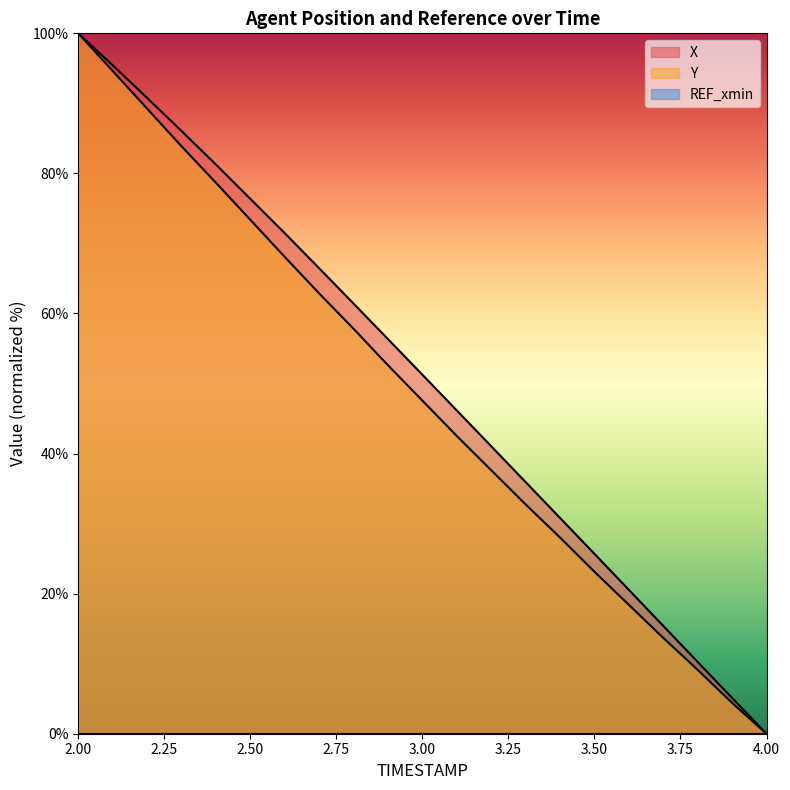

Reading right to left, list all the values displayed in this chart.

X: 0.0	5.1	10.2	15.4	20.5	25.7	30.8	35.9	41.0	46.2	51.3	56.3	61.4	66.5	71.5	81.3	86.1	90.8	95.4	100.0
Y: 0.0	4.4	9.1	13.7	18.4	23.1	28.0	32.7	37.6	42.5	47.6	52.6	57.8	62.9	68.1	78.7	83.9	89.3	94.6	100.0